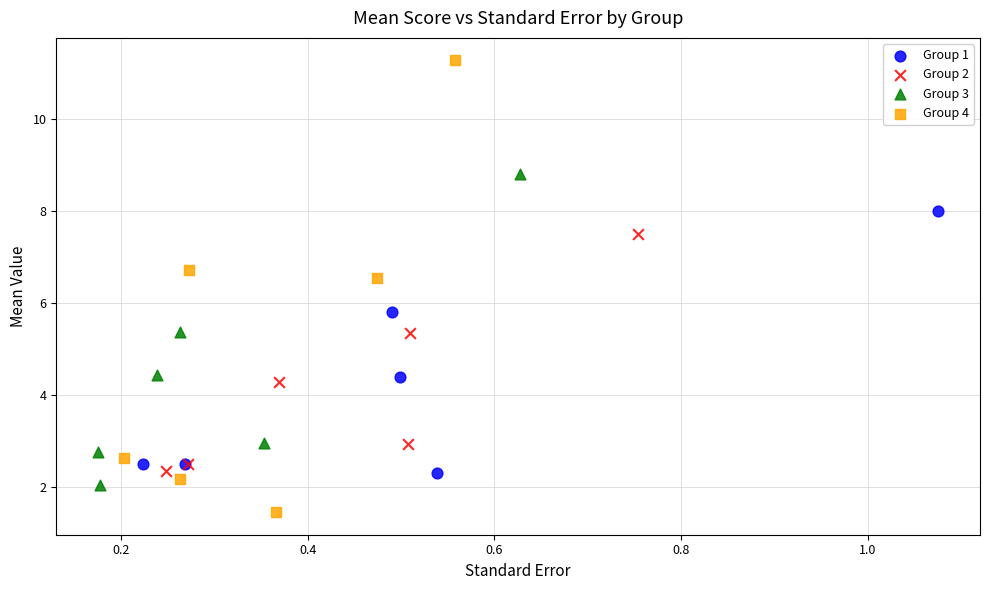

Which series has the widest spread of Y values?

Group 4